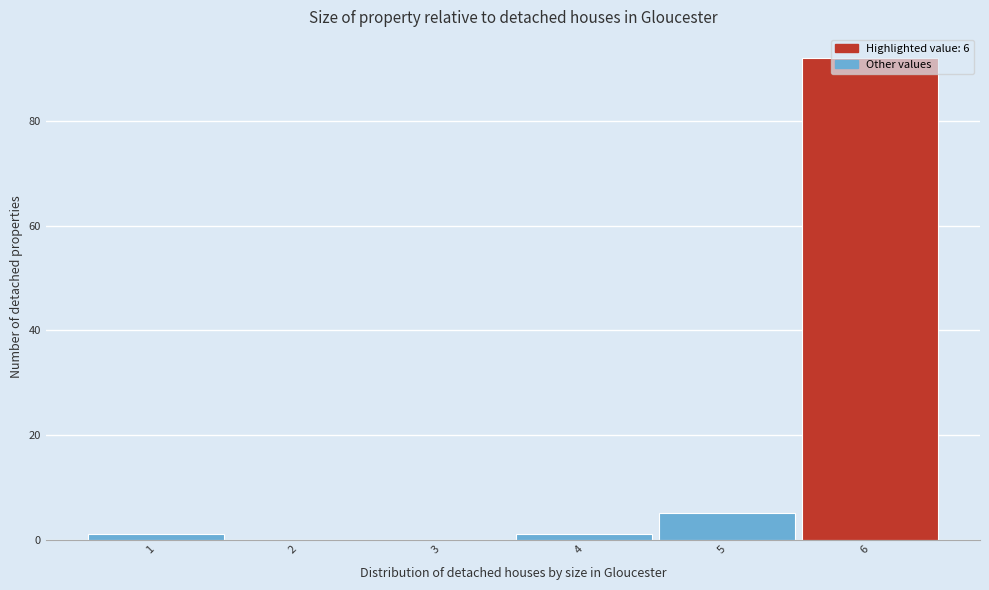

How tall is the bar that spans 4.5 to 5.5 on the x-axis? The values are not printed on the chart, so give them approximately, as read against the axis.

6